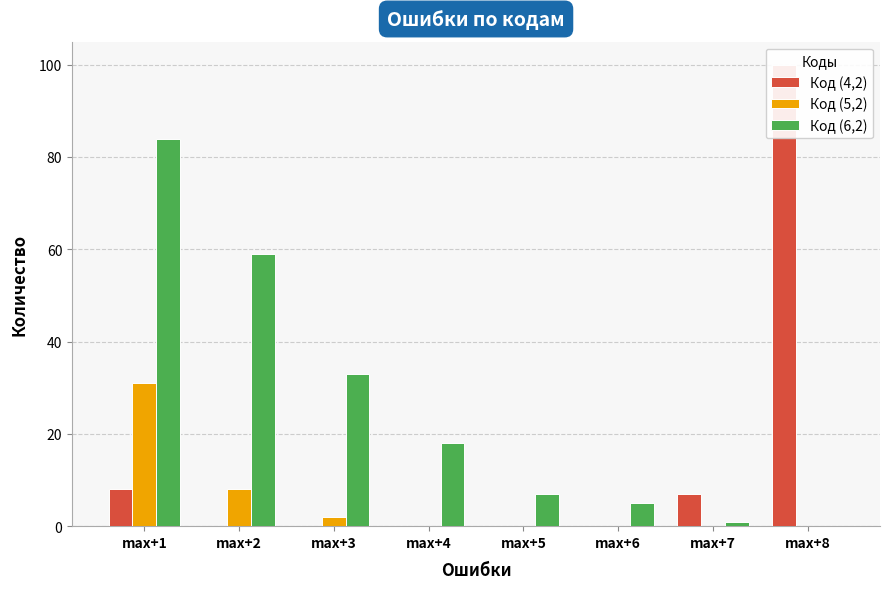

List the series in order of their overall mean, lowest first.

Код (5,2), Код (4,2), Код (6,2)